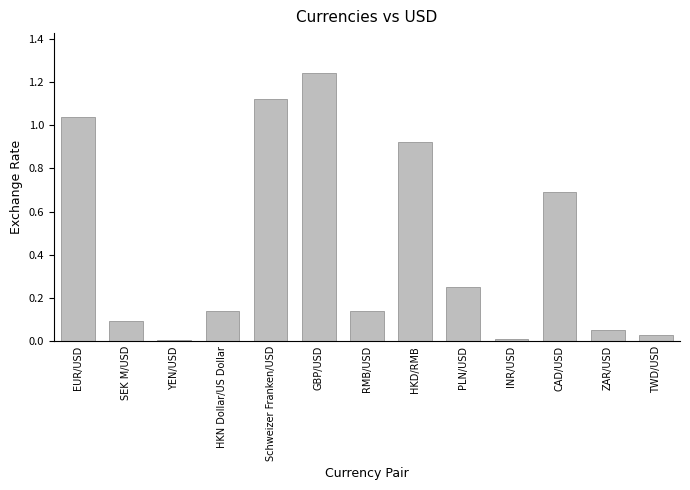

Which label corresponds to the largest value in the chart?

GBP/USD